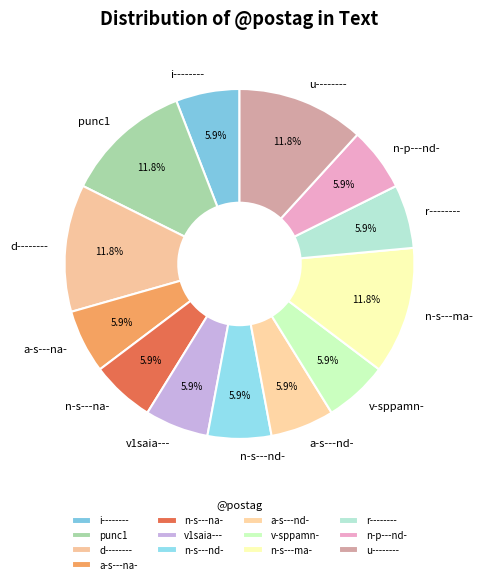

To the nearest percent, what is the difference between the largest and smallest slice percentages?

6%